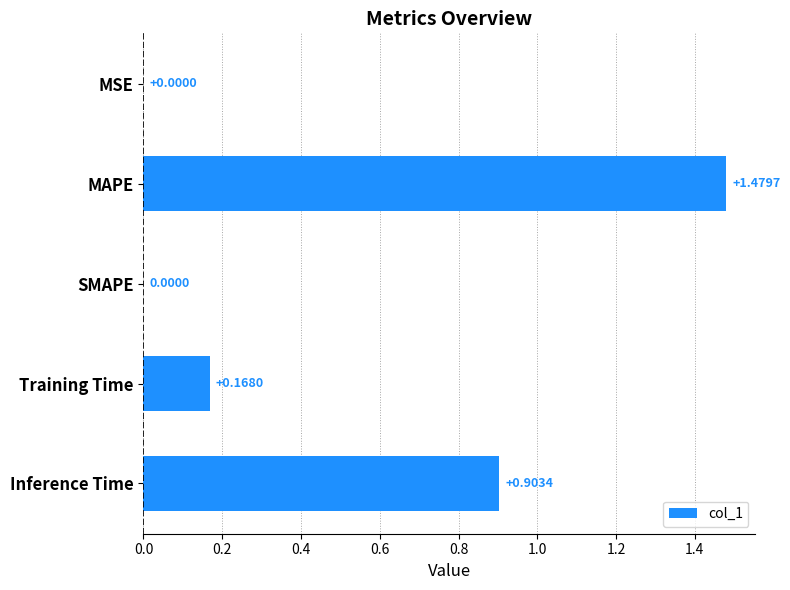

Which label corresponds to the largest value in the chart?

MAPE